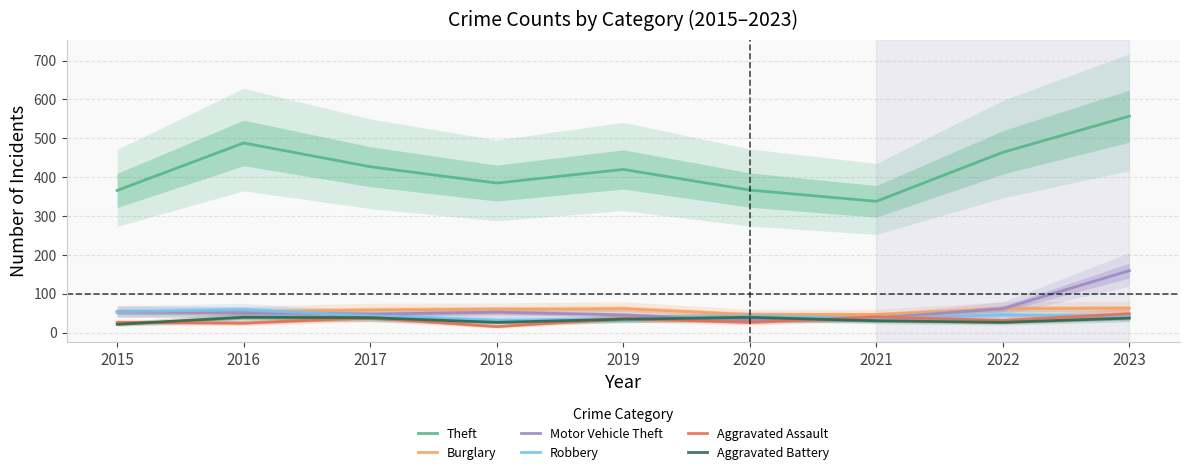

Does the chart have visible grid lines?

Yes